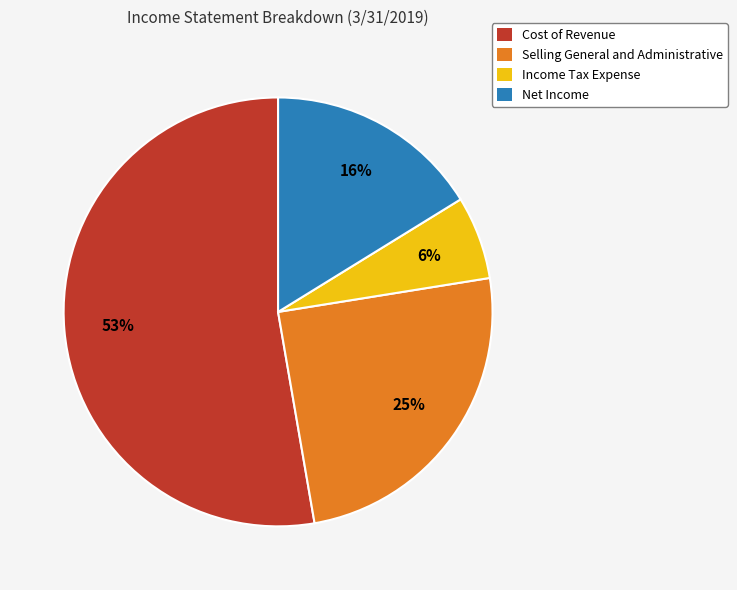

To the nearest percent, what is the combined percentage of Income Tax Expense and Selling General and Administrative?

31%